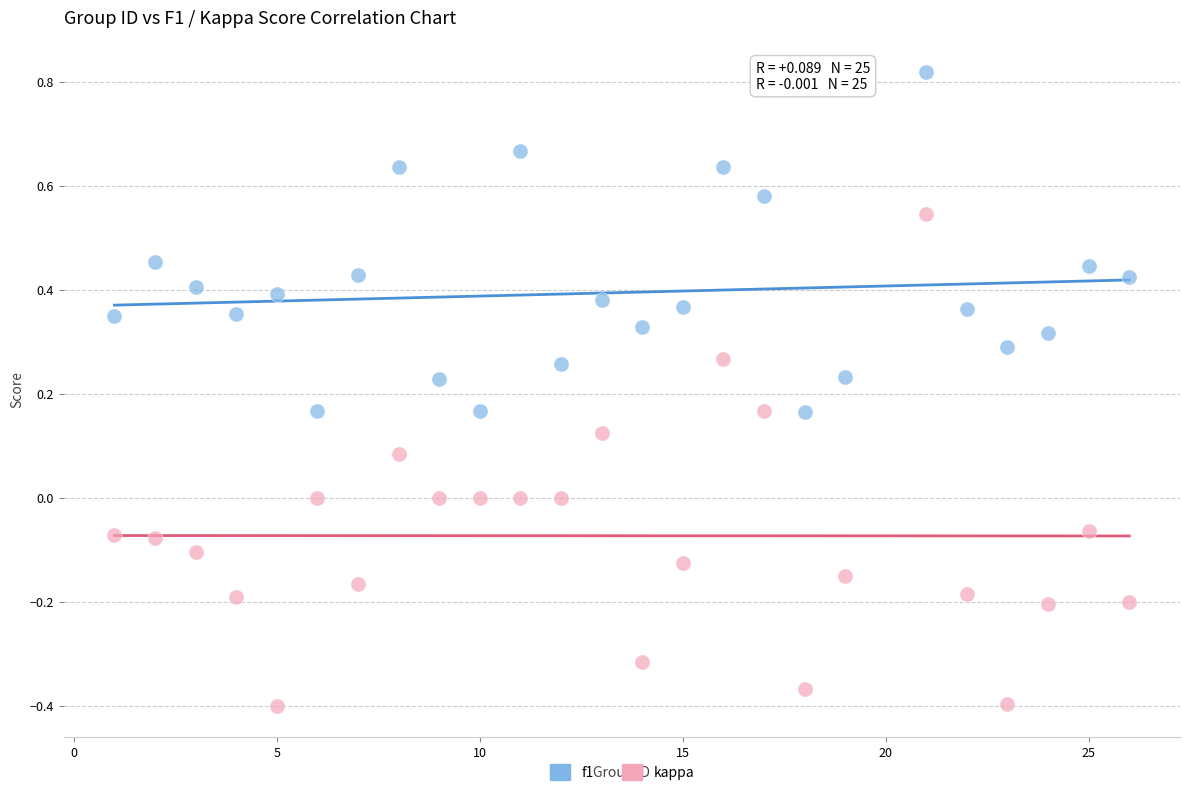

Which series contains the highest Y value?

f1